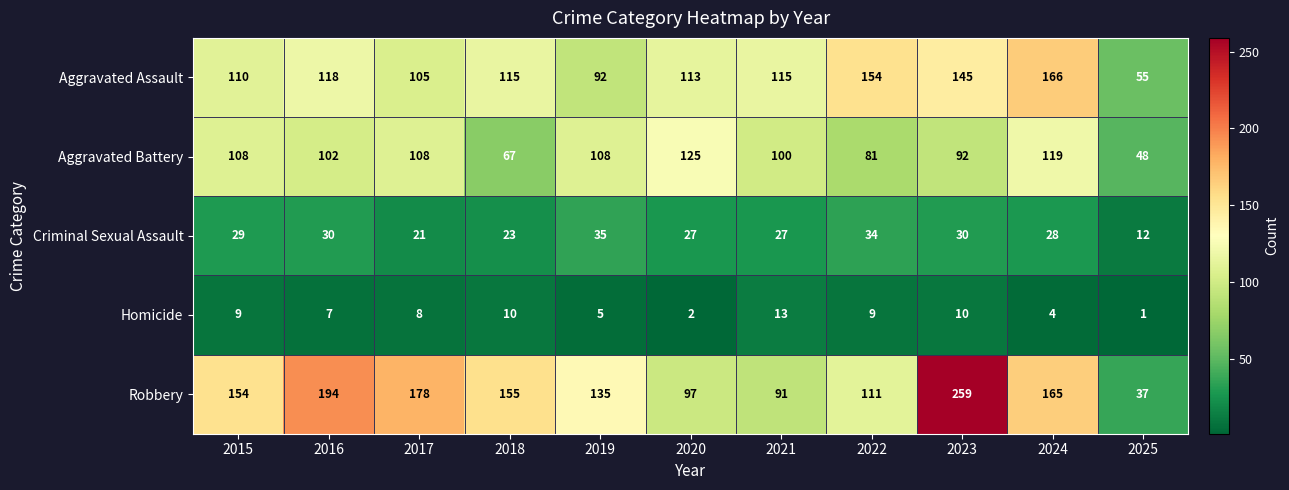

What is the difference between the maximum and minimum values in the Homicide series?

12